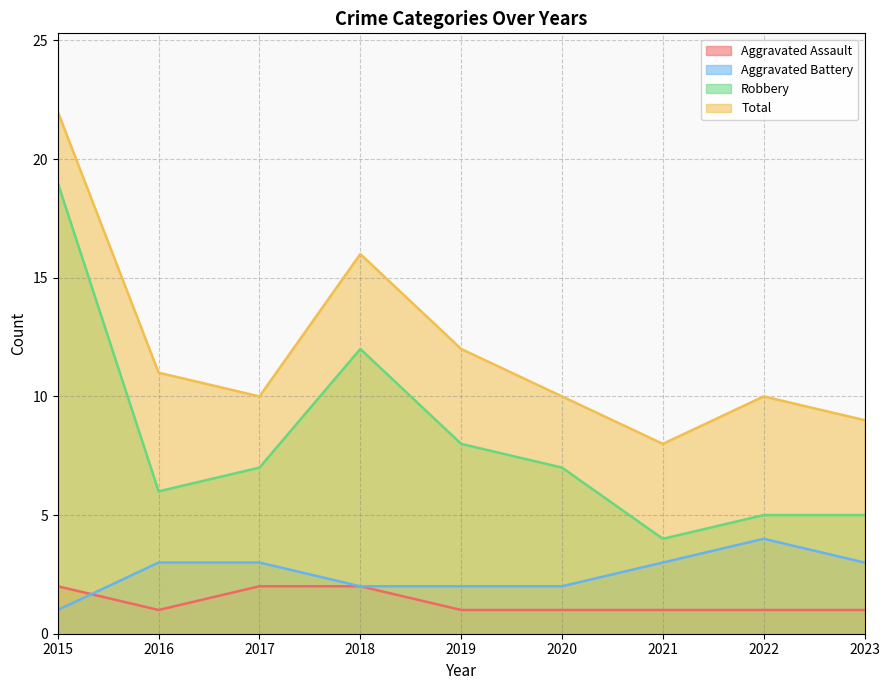

True or false: Robbery and Aggravated Battery cross at least once.

False